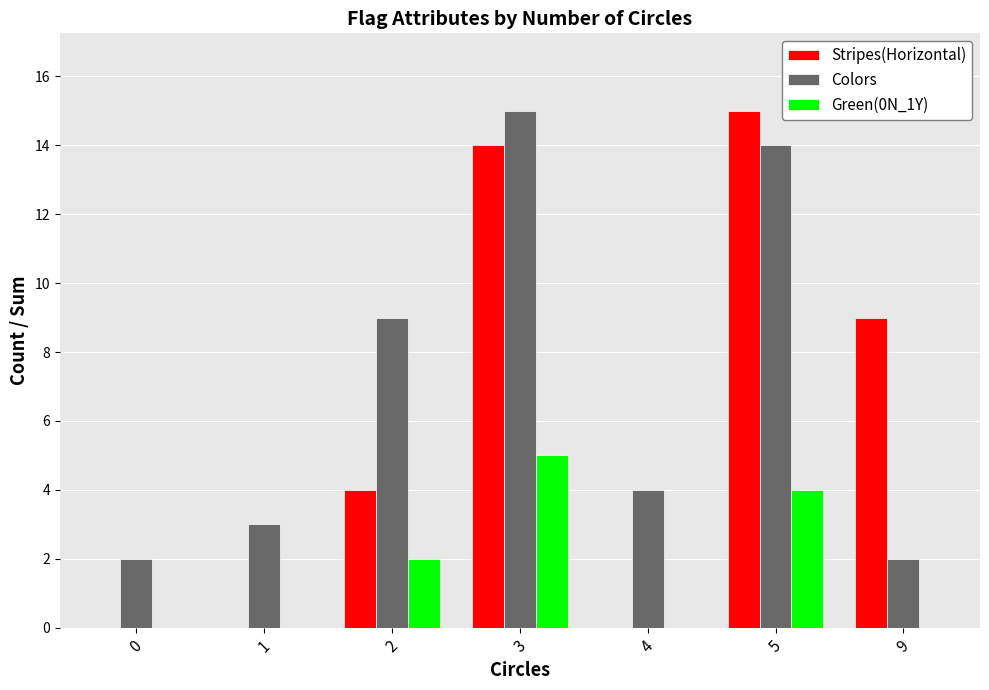

Which series changed the most between 5 and 9?

Colors